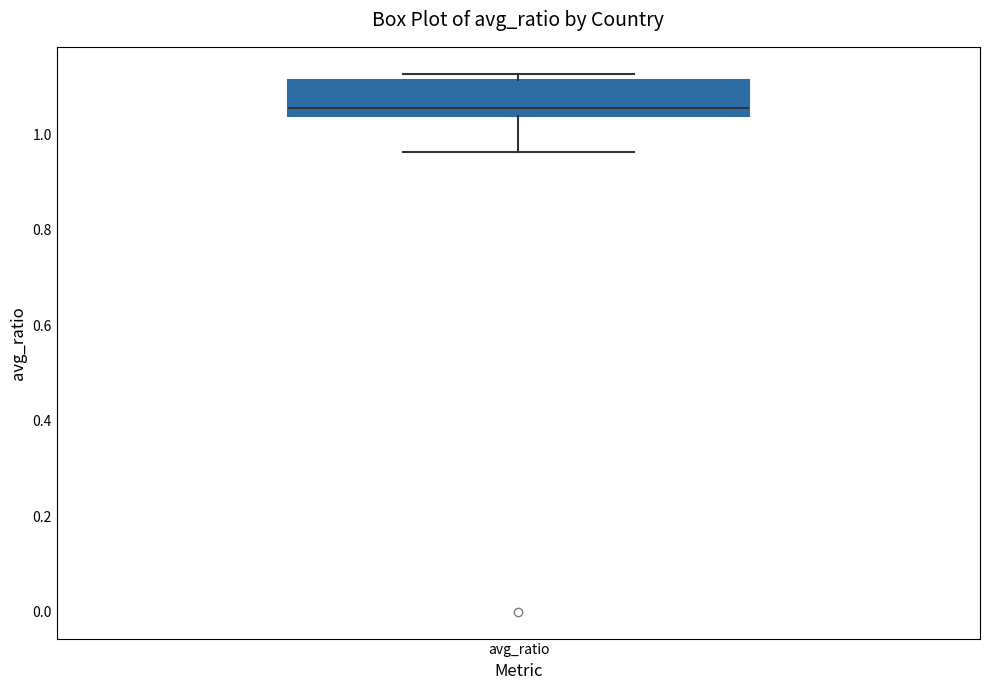

Where does the lower whisker of the box for avg_ratio end on the y-axis? The values are not printed on the chart, so give them approximately, as read against the axis.

0.96